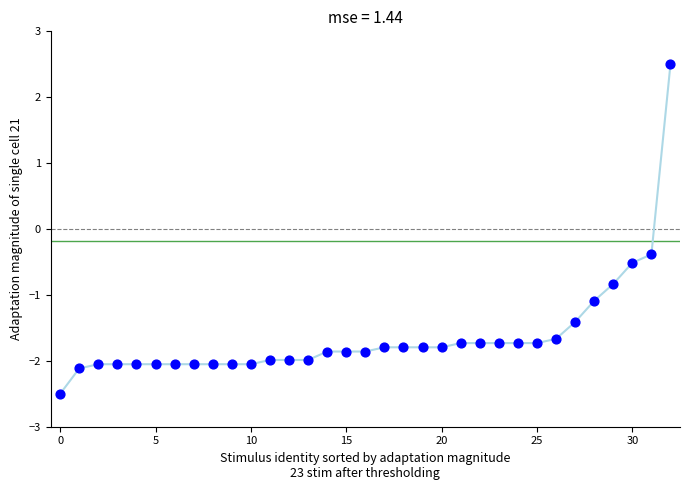

What Y value in the scatter plot is closest to 0?

-0.4